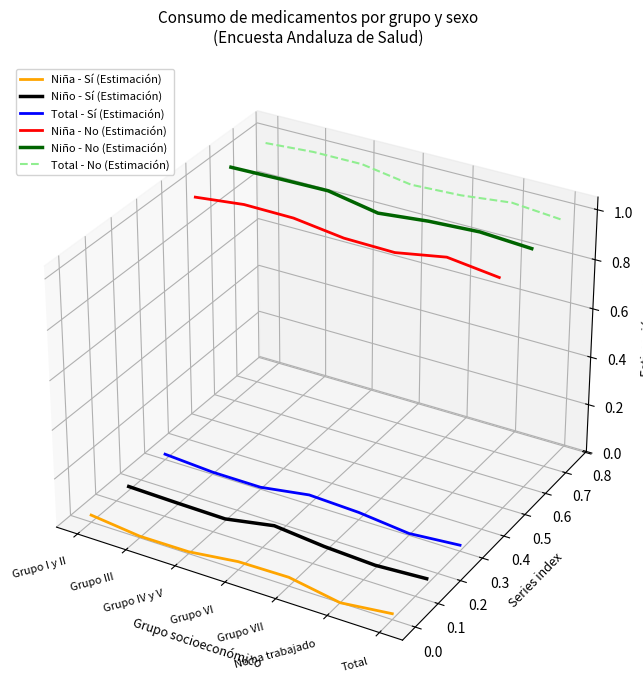

What are all the series names shown in the legend?

Niña - Sí (Estimación), Niño - Sí (Estimación), Total - Sí (Estimación), Niña - No (Estimación), Niño - No (Estimación), Total - No (Estimación)